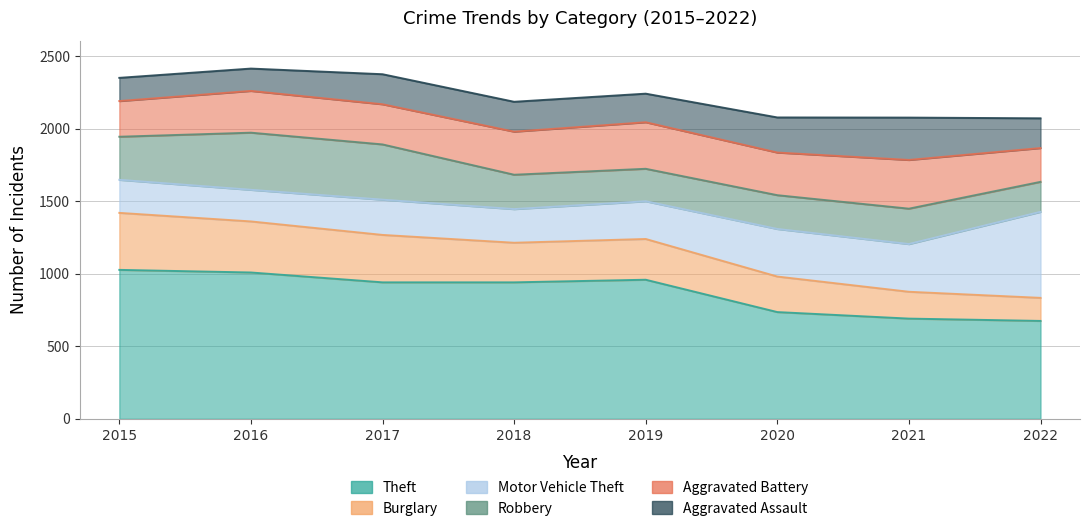

How many distinct data groups are displayed?

6